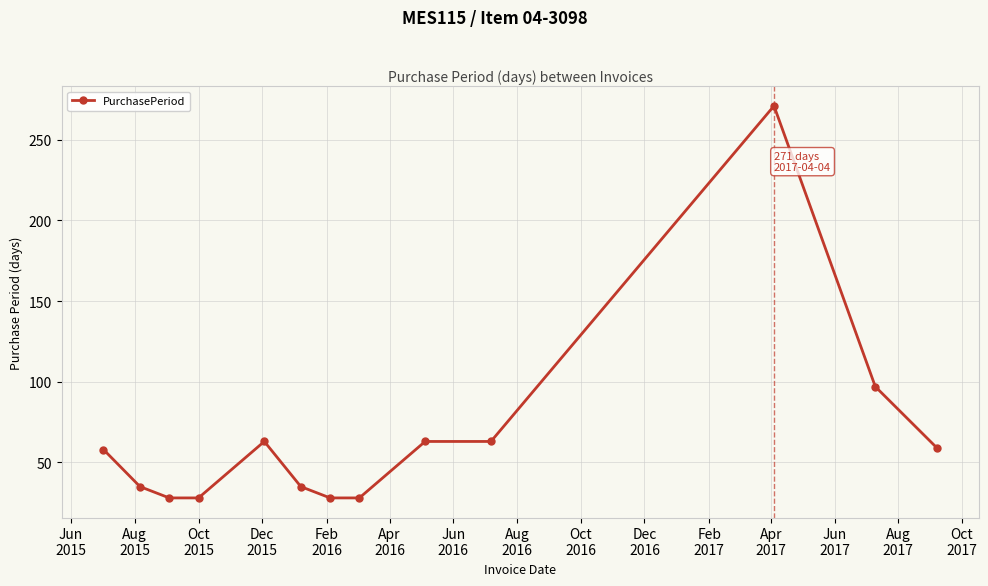

What is the value of the 1st point from the left?

58